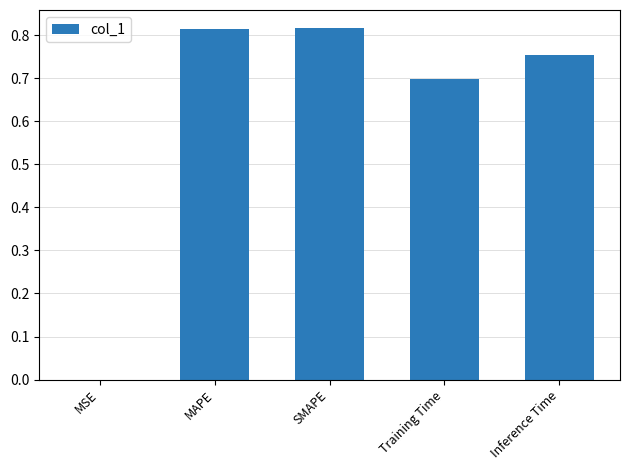

True or false: the data shows 1.1 at Inference Time.

False